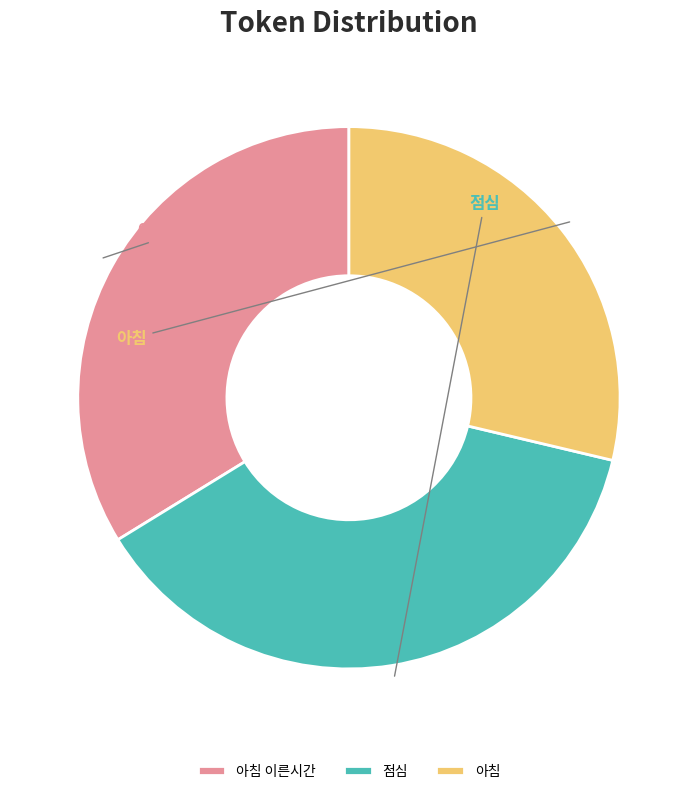

What is the change in value from 아침 이른시간 to 아침?

-275